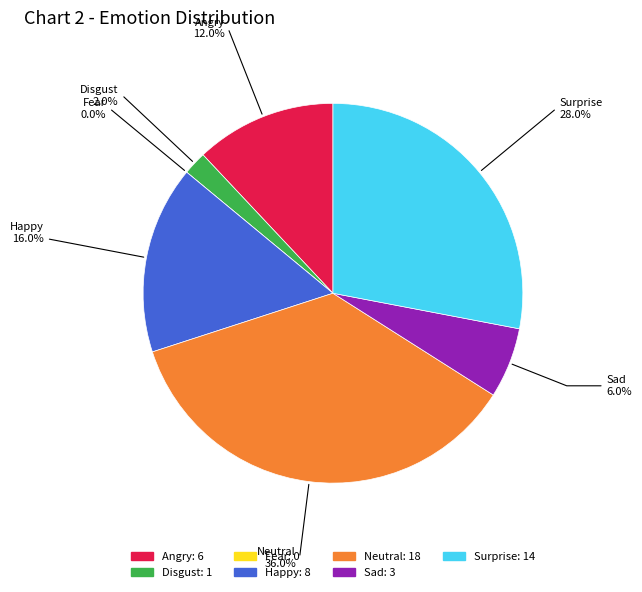

What is the change in value from Fear to Surprise?

+14